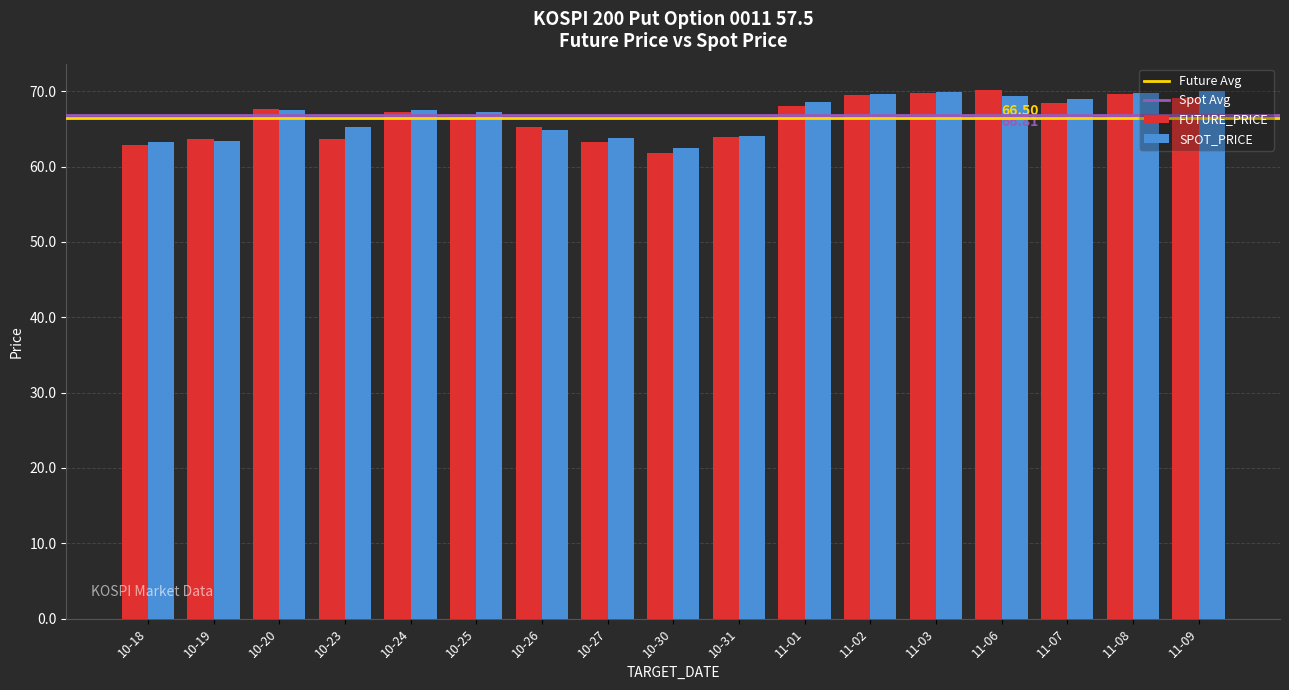

Is the value of SPOT_PRICE at 10-31 greater than the value of FUTURE_PRICE at 11-09?

No